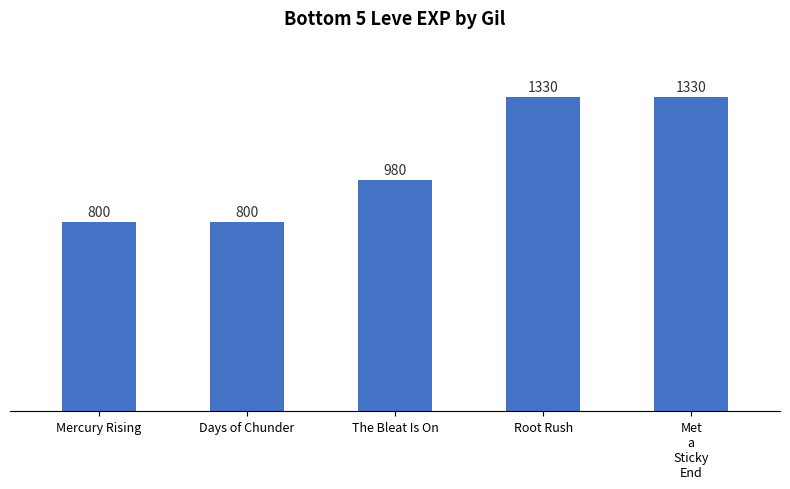

The chart shows a value of 980 at The Bleat Is On. True or false?

True